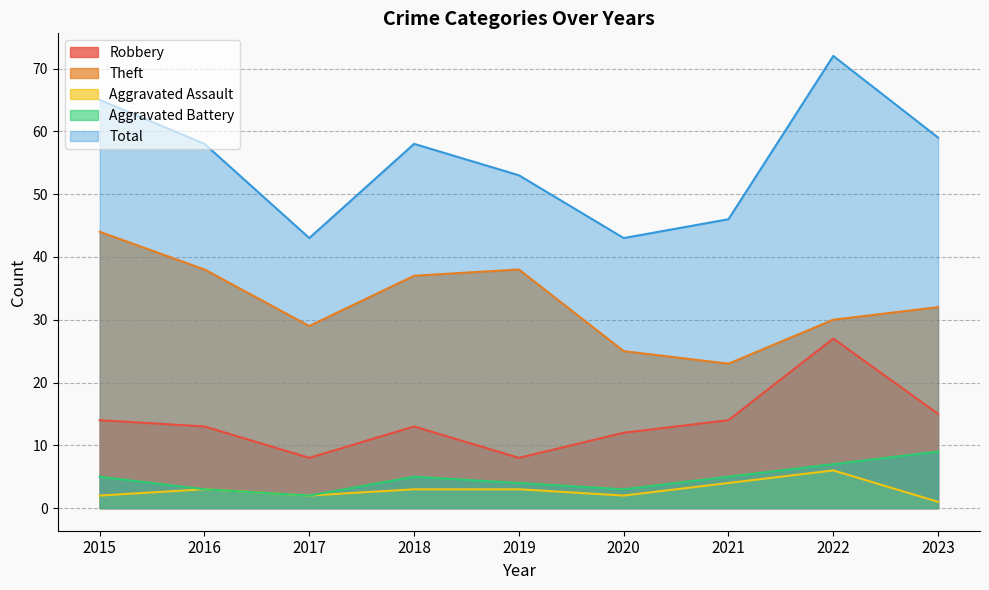

Reading right to left, transcribe all the data shown in this chart.

Robbery: 15	27	14	12	8	13	8	13	14
Theft: 32	30	23	25	38	37	29	38	44
Aggravated Assault: 1	6	4	2	3	3	2	3	2
Aggravated Battery: 9	7	5	3	4	5	2	3	5
Total: 59	72	46	43	53	58	43	58	65